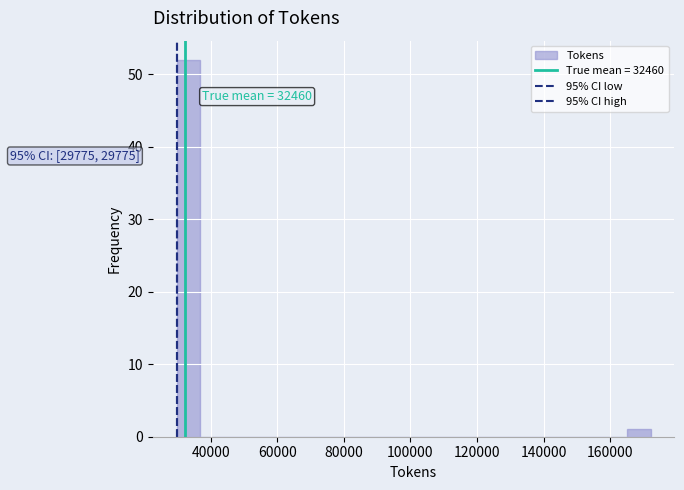

Read against the x-axis, roughly where is the centre of the tallest bar?

34000